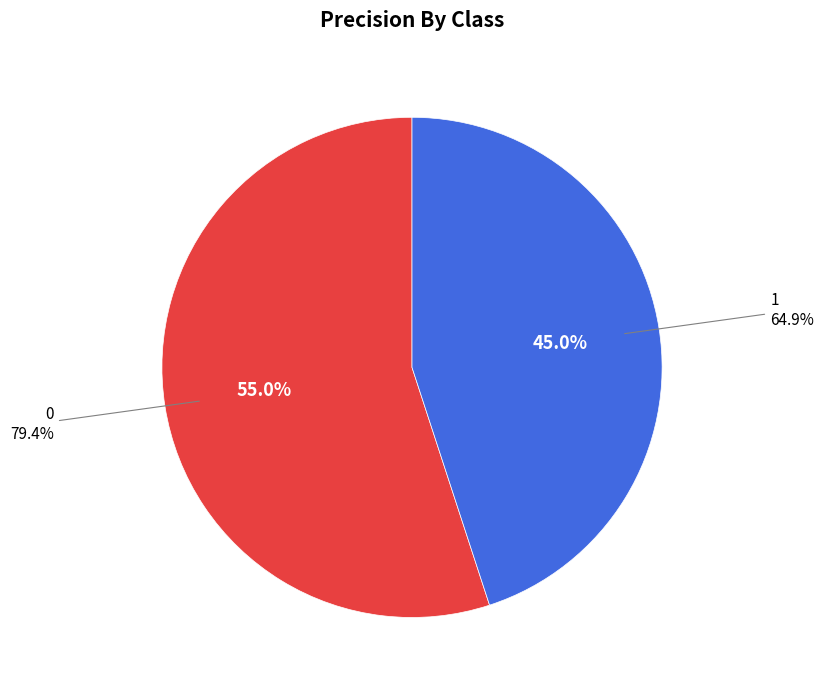

To the nearest percent, what percentage of the pie is 1?

45%